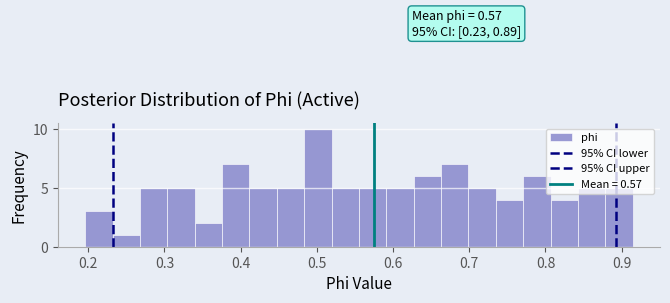

Read against the x-axis, roughly where is the centre of the tallest bar?

0.50